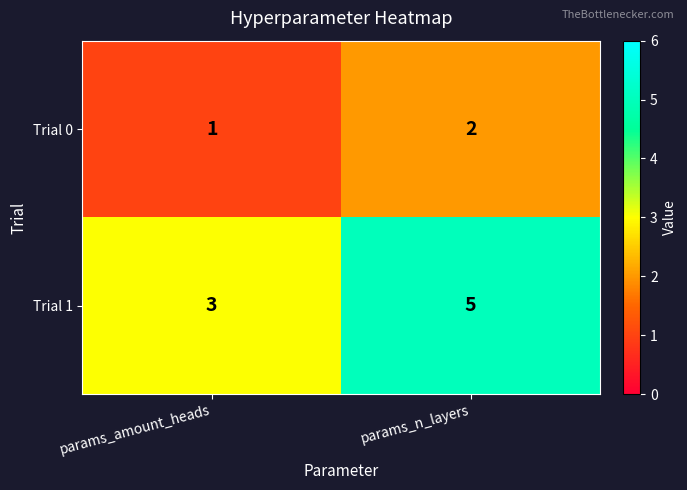

Rank the series by their maximum value, from highest to lowest.

Trial 1, Trial 0